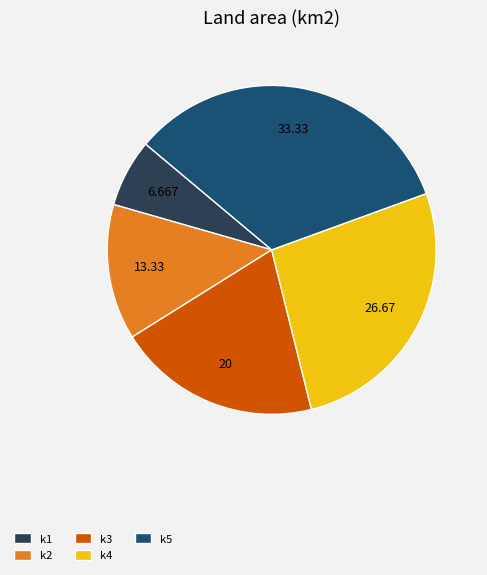

Is the sum of k2 and k3 greater than half?

No